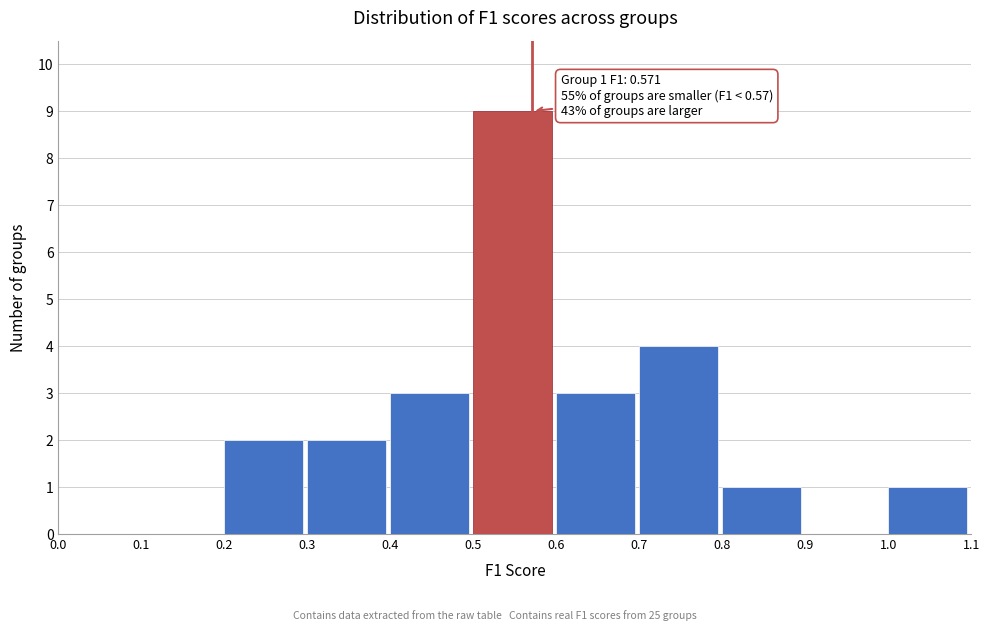

Over which range of the x-axis is the bar tallest?

0.5 to 0.6